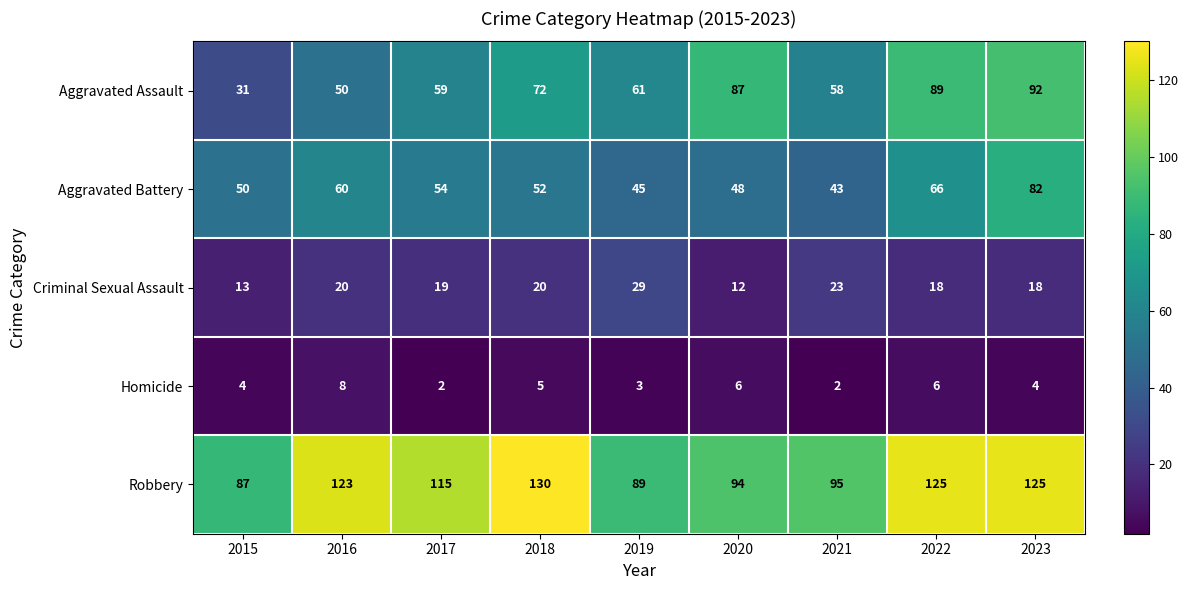

At which label does Aggravated Assault first exceed 61?

2018